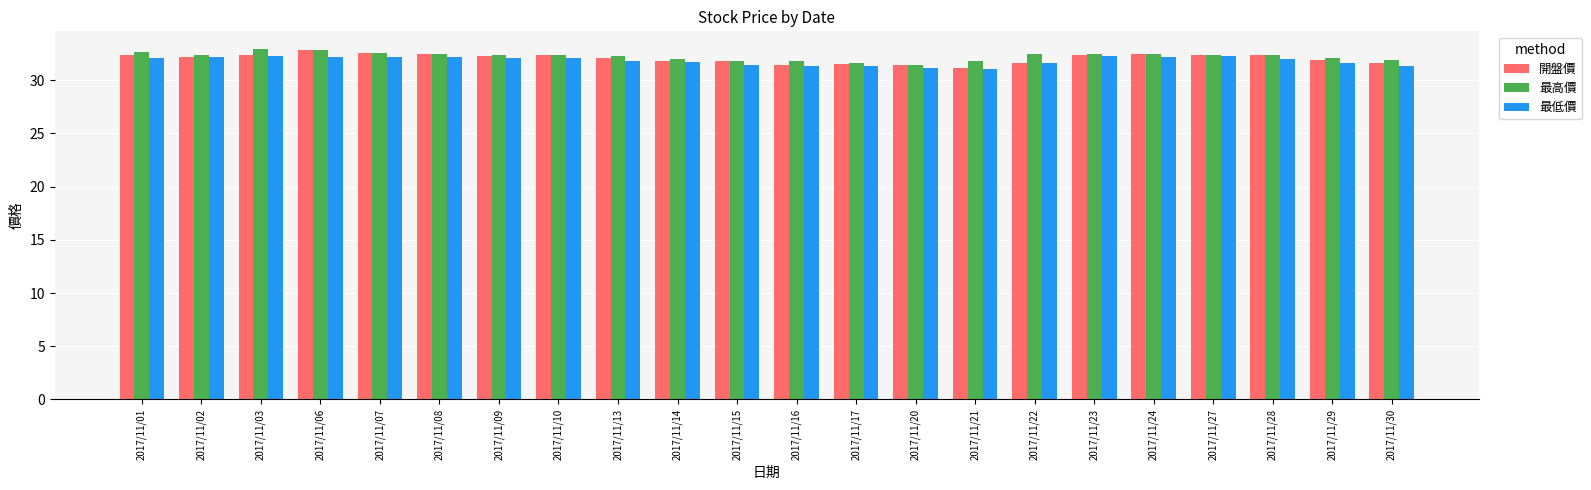

What is the minimum value for 最高價?

31.4